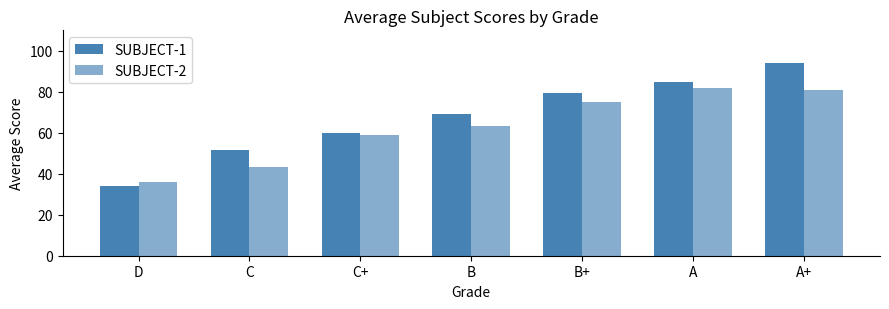

Which series has the largest total across all categories?

SUBJECT-1